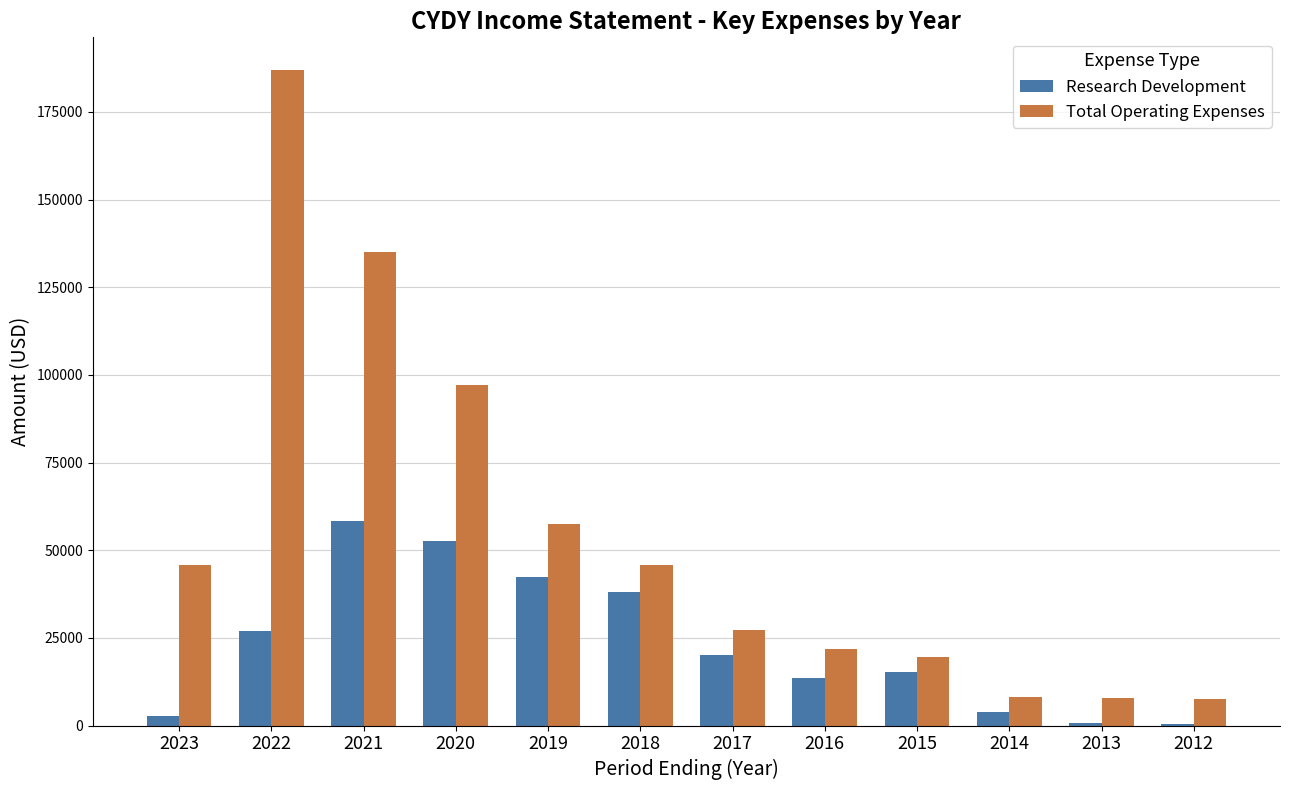

Is the value of Total Operating Expenses at 2015 greater than the value of Research Development at 2016?

Yes